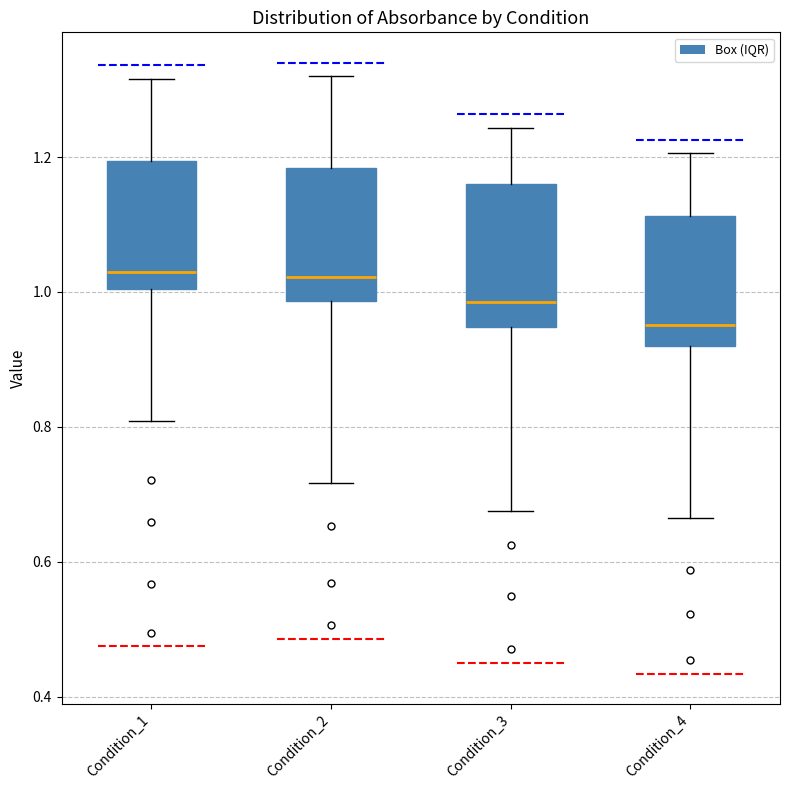

Reading left to right, read every box against the y-axis: the position of its median line, the range the box covers, and the ends of its whiskers. The values are not printed on the chart, so give them approximately, as read against the axis.

Condition_1: median 1.02, box 1.00 to 1.20, whiskers 0.80 to 1.32
Condition_2: median 1.02, box 0.98 to 1.18, whiskers 0.72 to 1.32
Condition_3: median 0.98, box 0.94 to 1.16, whiskers 0.68 to 1.24
Condition_4: median 0.96, box 0.92 to 1.12, whiskers 0.66 to 1.20